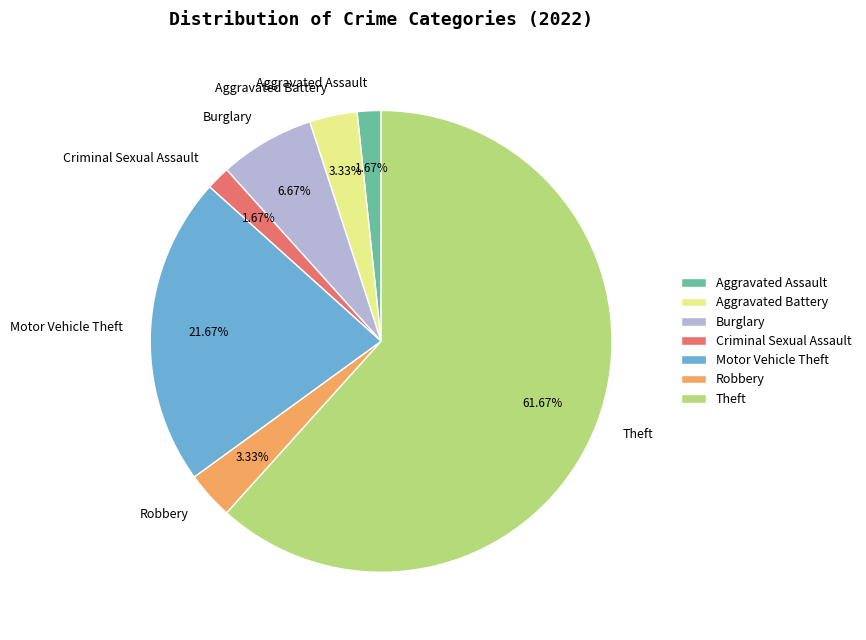

Do Burglary and Criminal Sexual Assault together represent more than half of the pie?

No